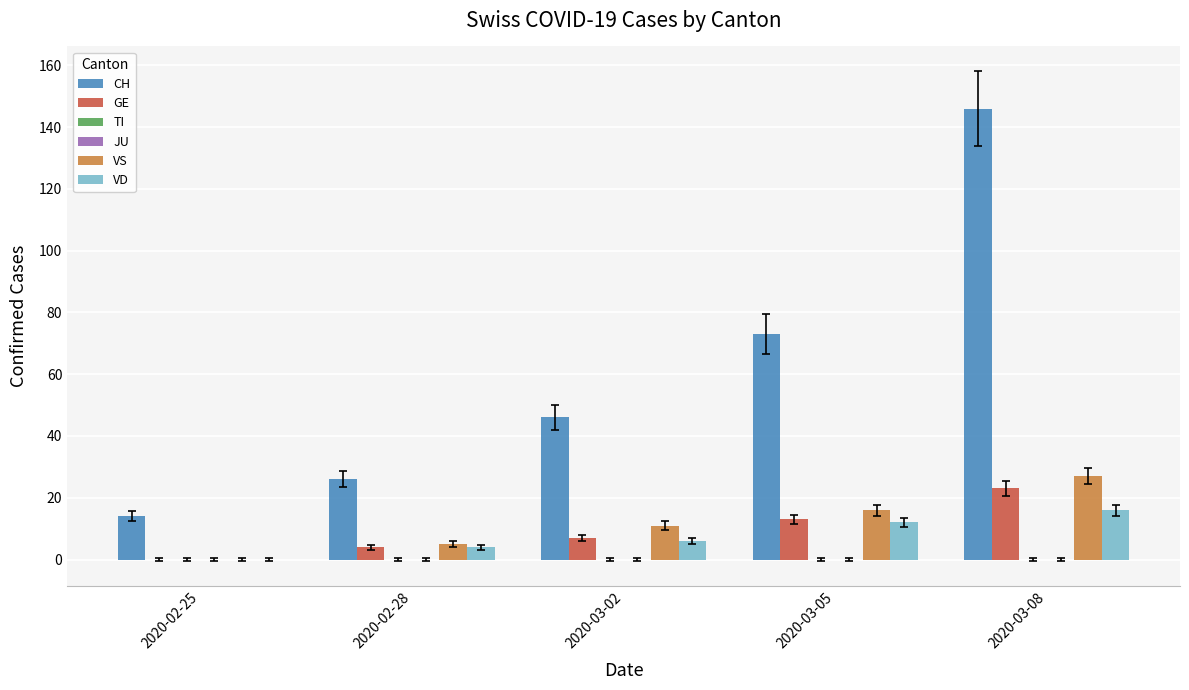

What position from the left is 2020-03-02?

3